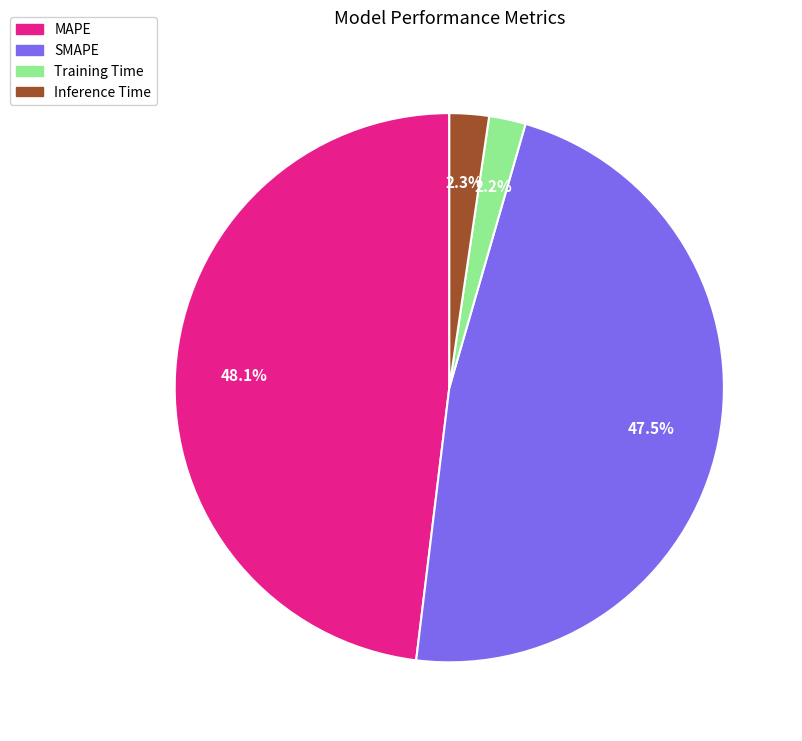

To the nearest percent, what is the average slice percentage?

25%